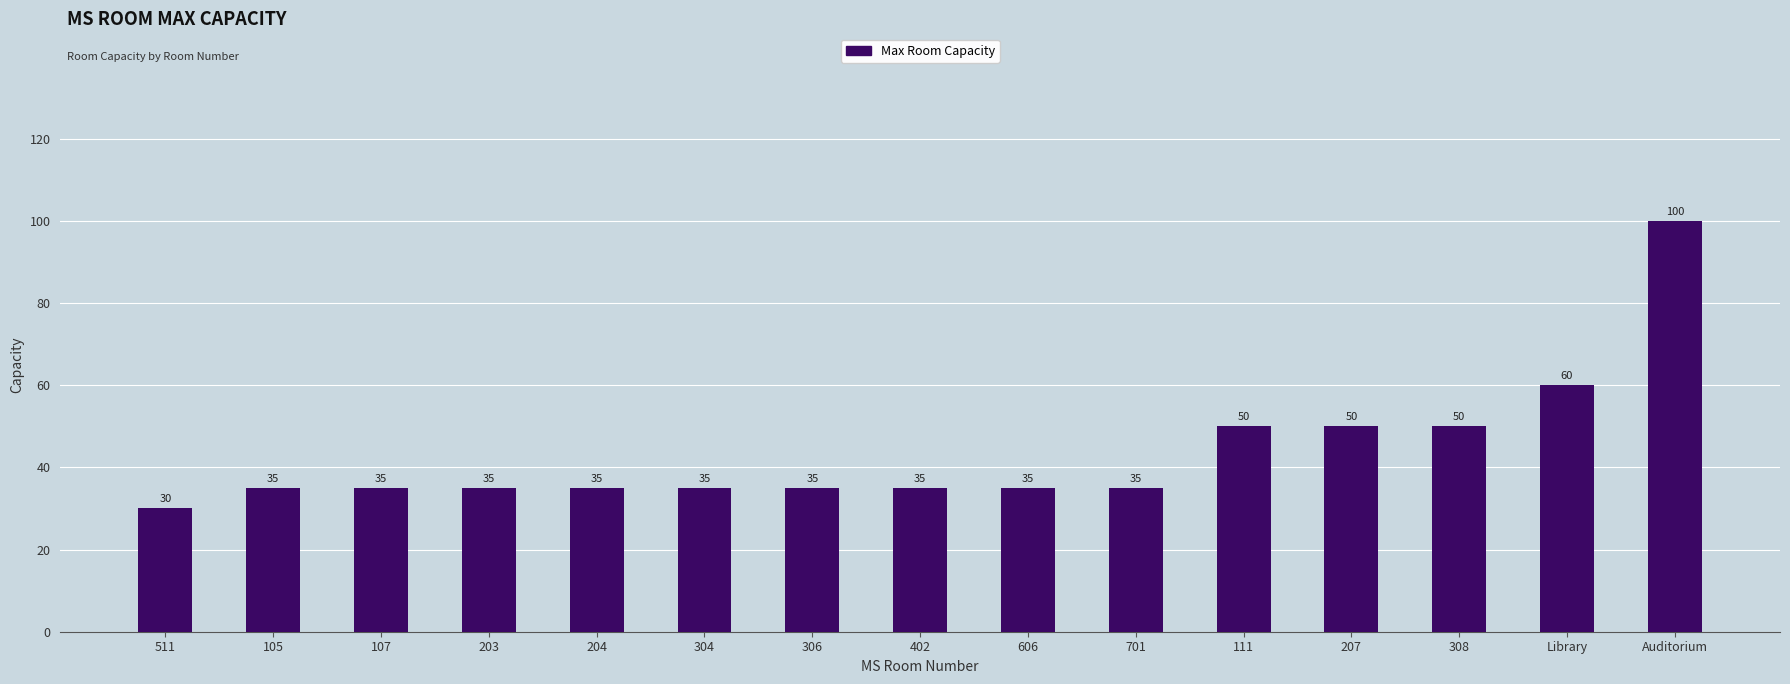

The value at 701 is 35. True or false?

True